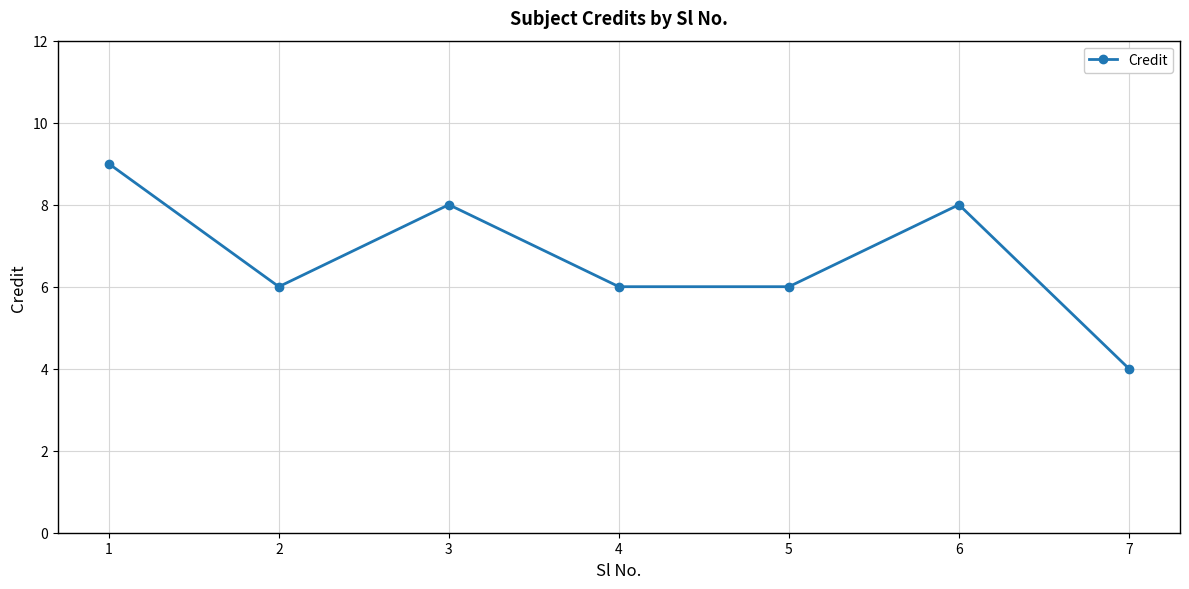

Where is the first local maximum?

3